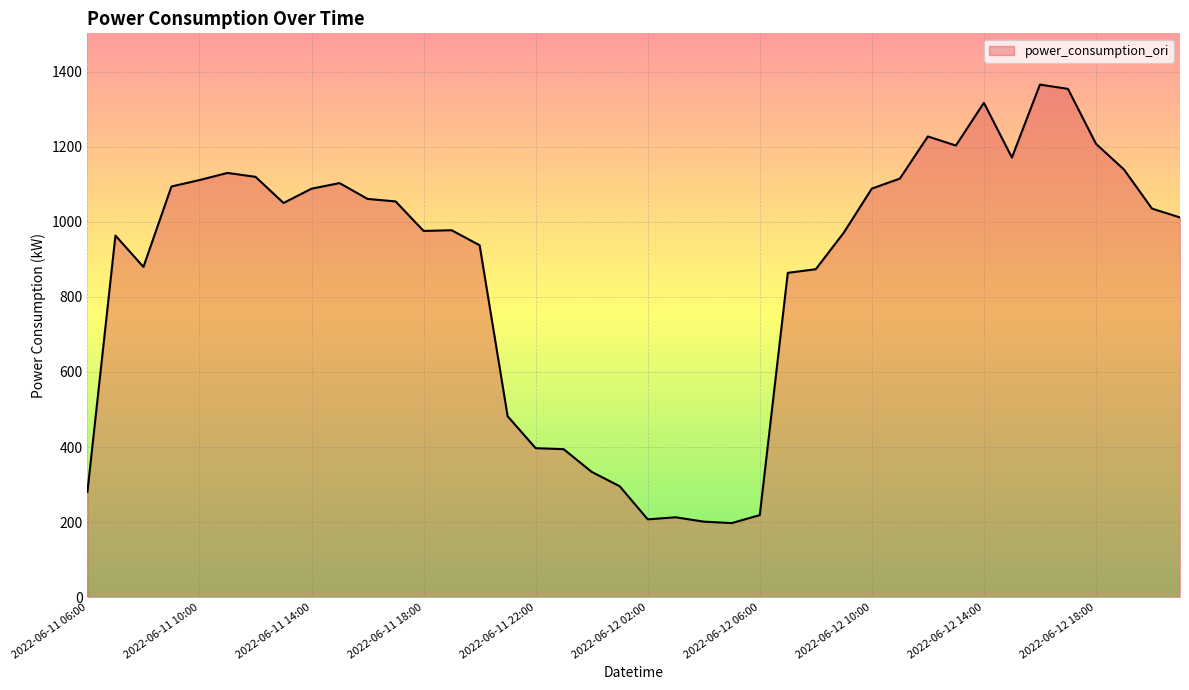

What is the difference between the maximum and minimum values?

1168.6